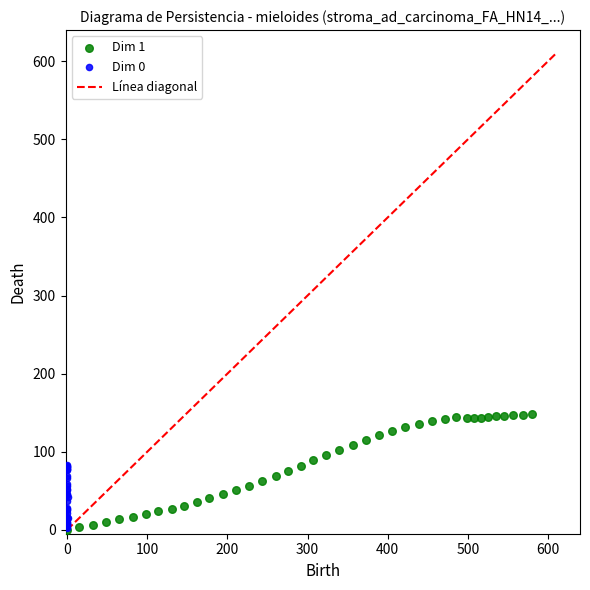

Which series reaches the maximum Y coordinate?

Dim 1